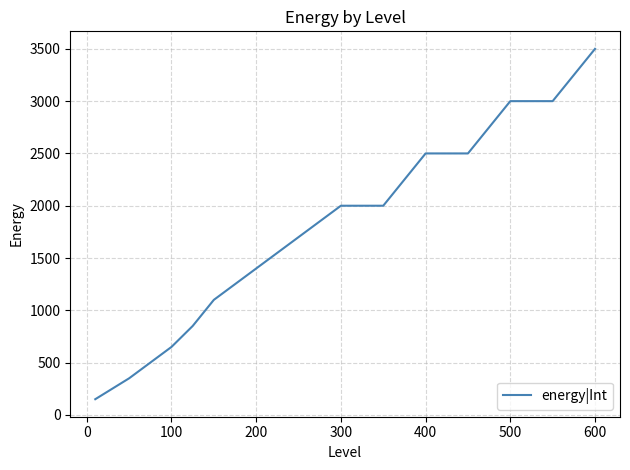

What is the difference between the maximum and minimum values?

3350